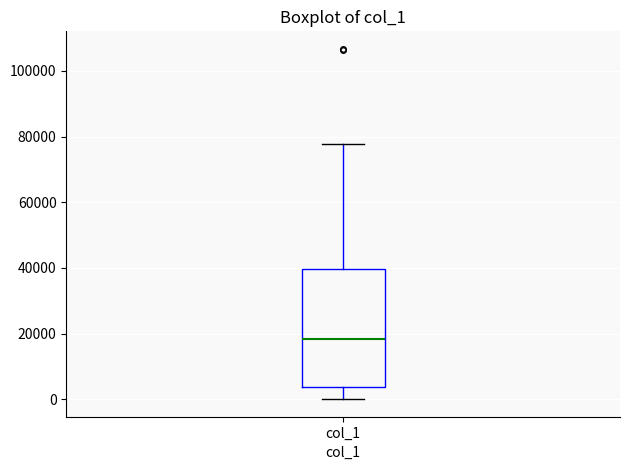

Where does the median line of the box for col_1 sit on the y-axis? The values are not printed on the chart, so give them approximately, as read against the axis.

18000